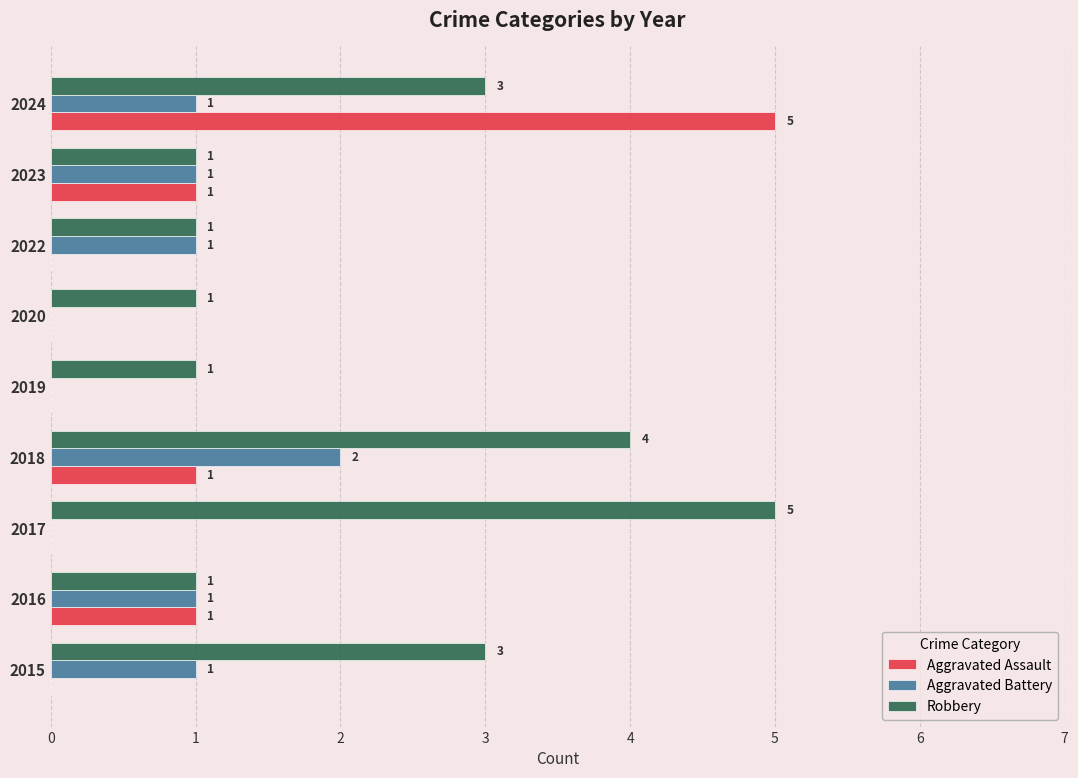

True or false: Aggravated Battery has a value of 1 at 2022.

True